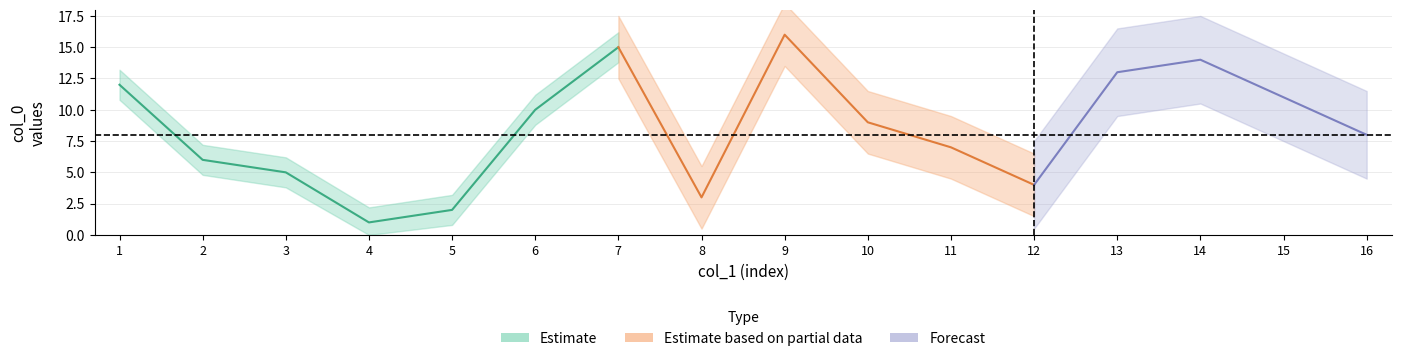

How many data points in col_1 are less than 9?

8